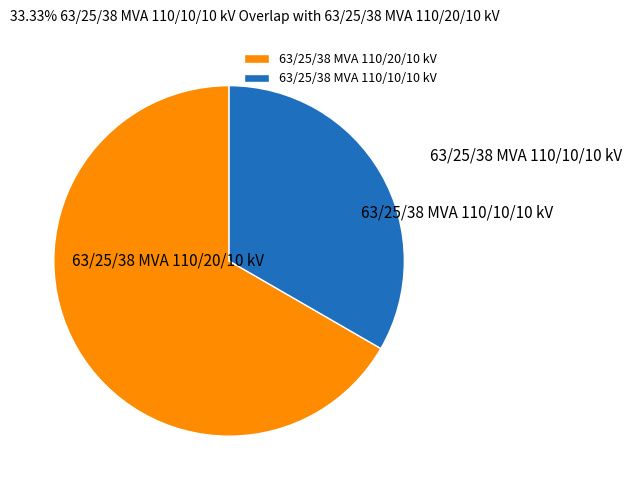

Combined, do 63/25/38 MVA 110/10/10 kV and 63/25/38 MVA 110/20/10 kV account for over 50%?

Yes